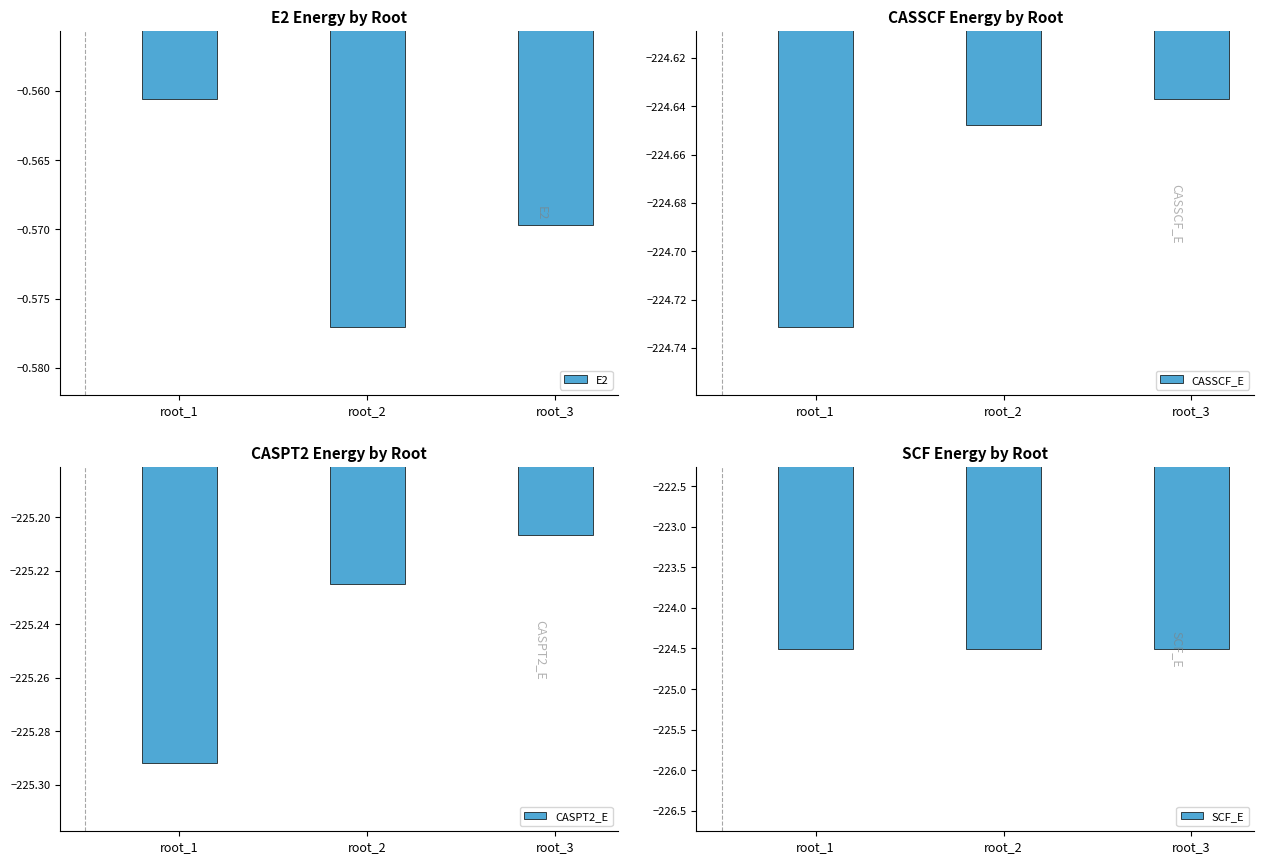

Is the value of SCF_E at root_2 greater than the value of E2 at root_2?

No